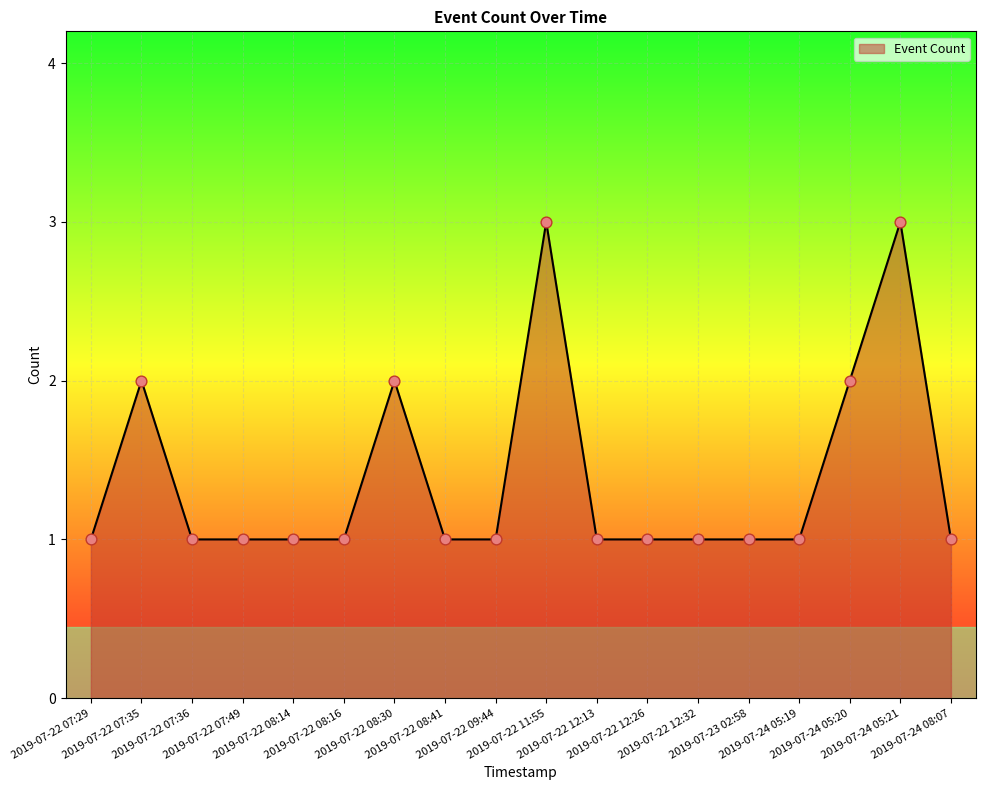

What is the greatest value displayed?

3